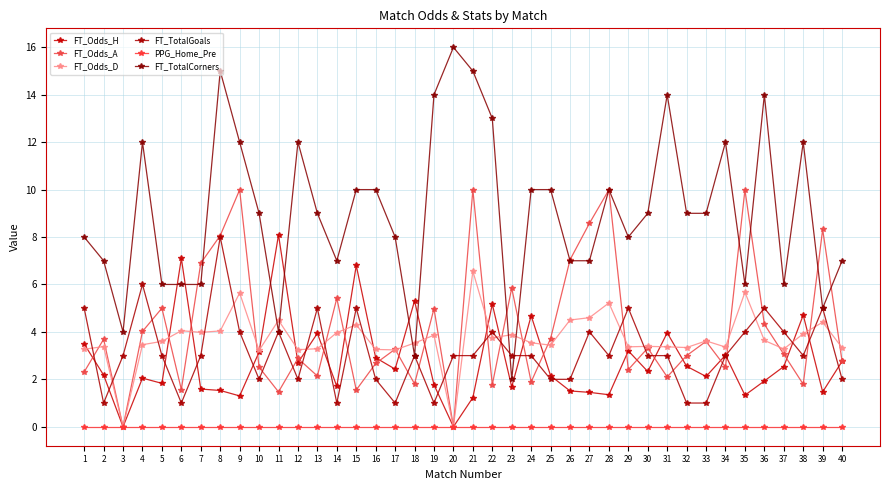

At how many categories does at least one series exceed 8?

26